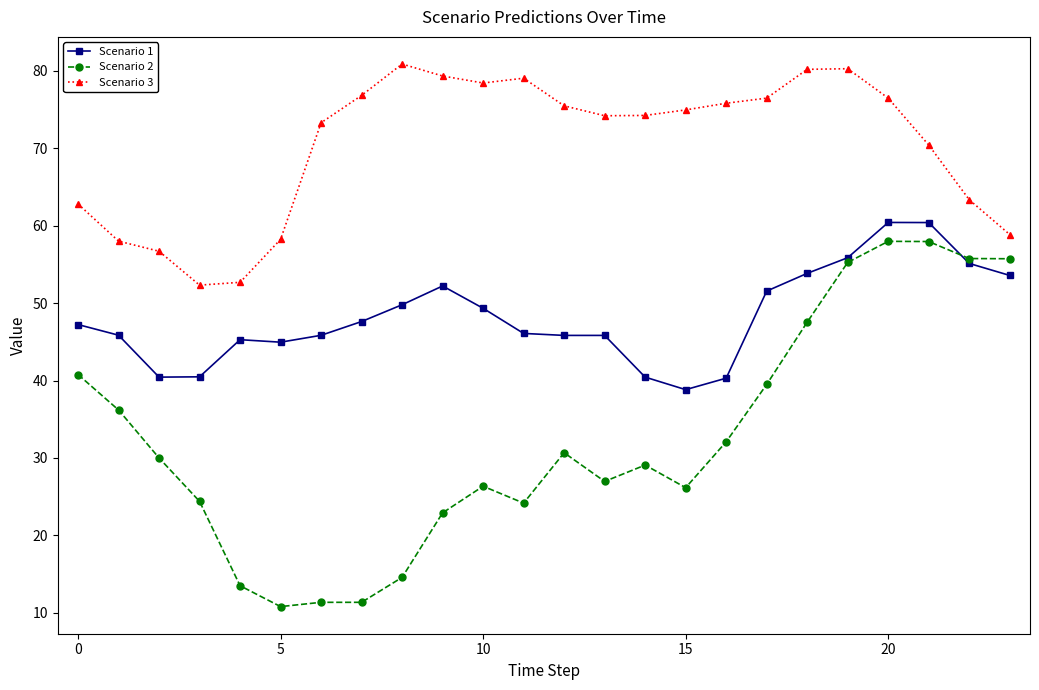

True or false: Scenario 2 has more than 0 points higher than both neighbors.

True